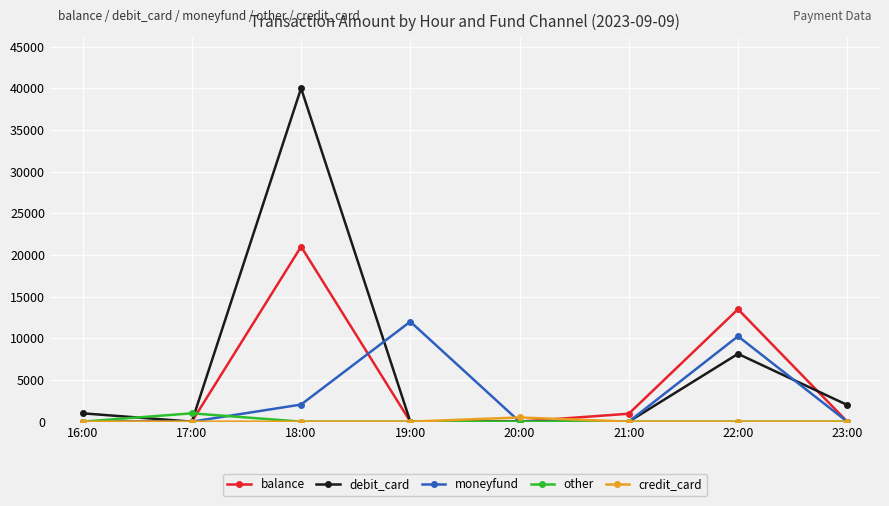

Which series has the largest range (max minus min)?

debit_card